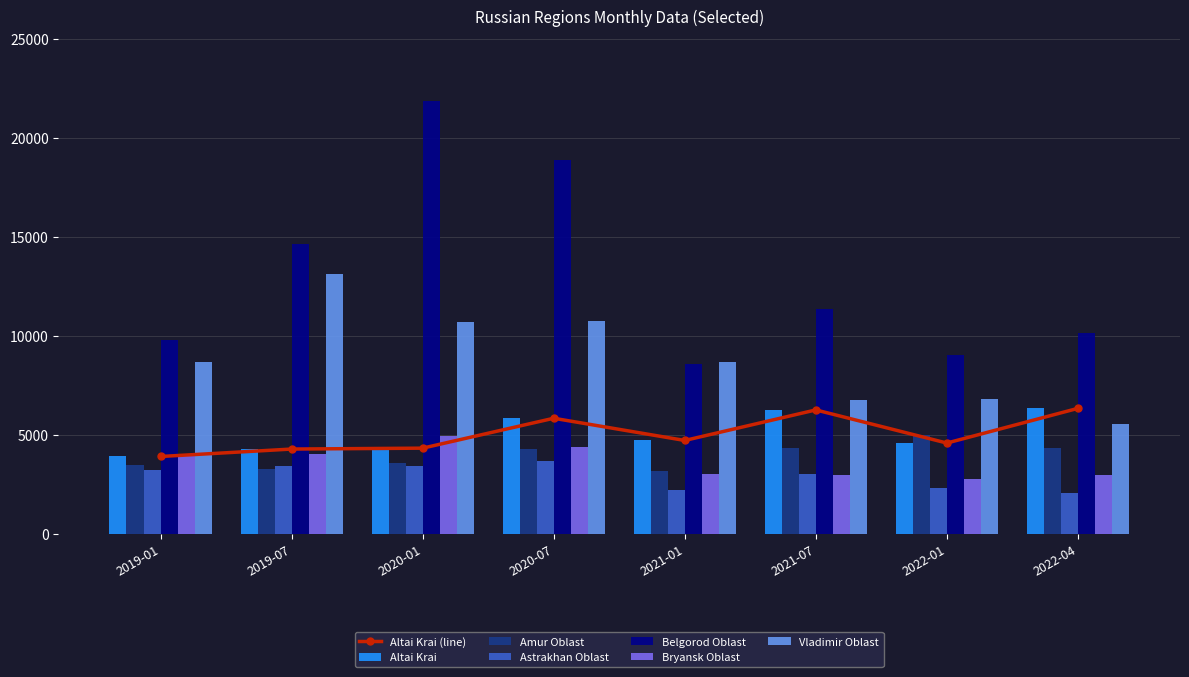

True or false: Astrakhan Oblast has a value of 5701 at 2019-07.

False